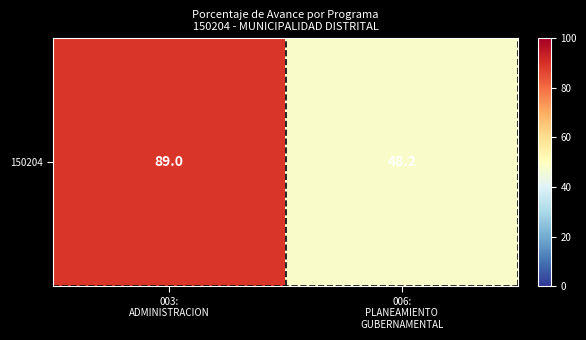

How many values are below 89?

1